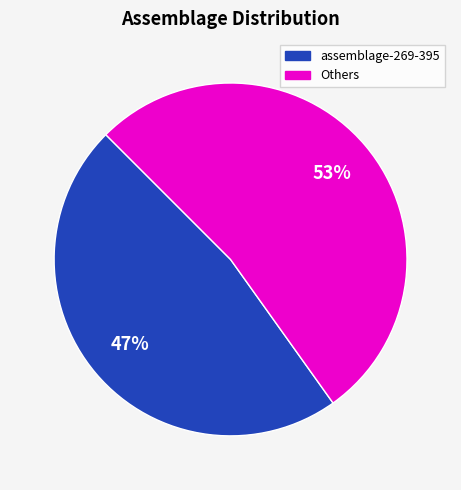

Does any single category account for the majority?

Yes